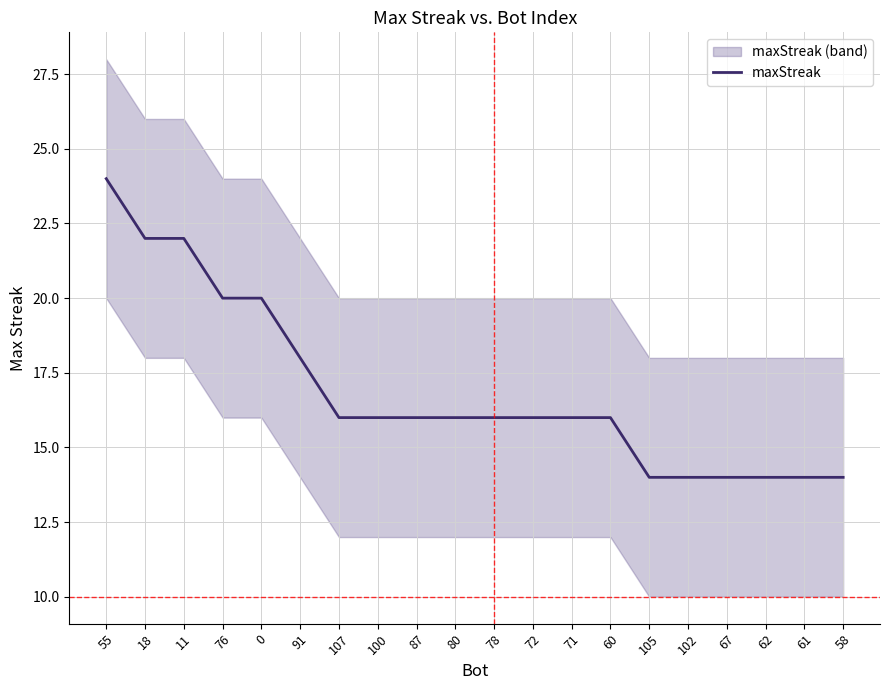

How many series are shown in this chart?

1